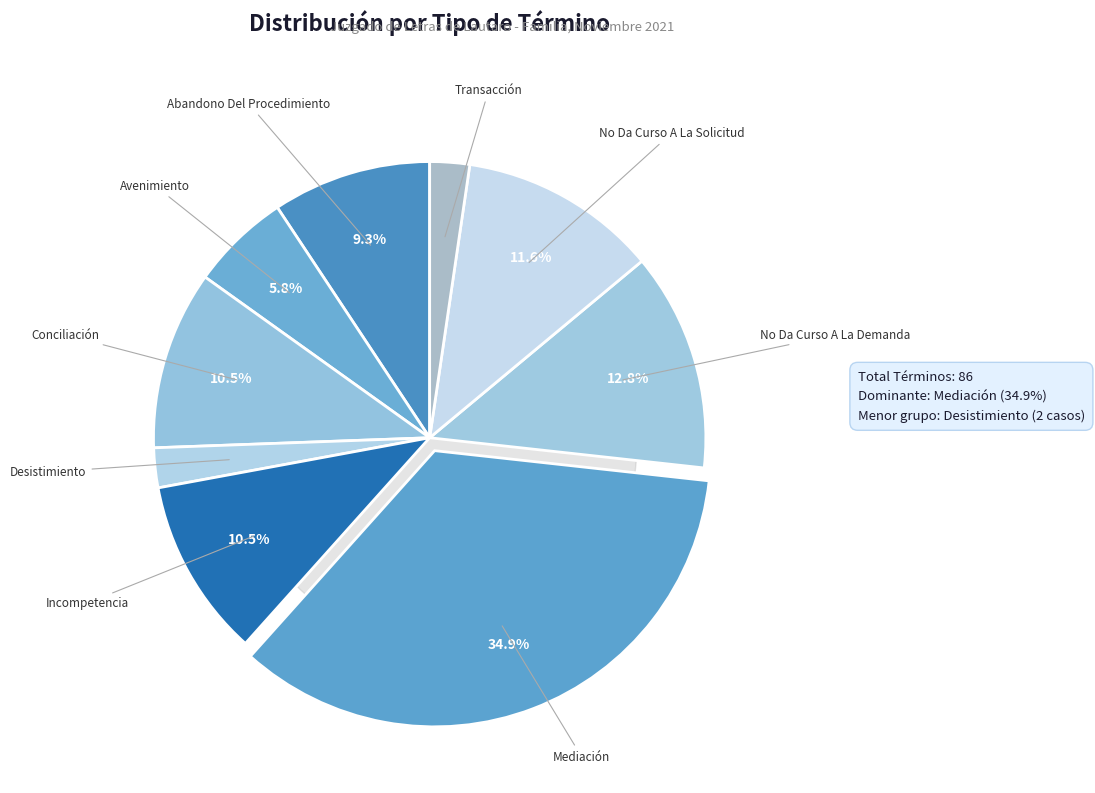

To the nearest percent, what is the difference between the Abandono Del Procedimiento and Desistimiento slice percentages?

7%